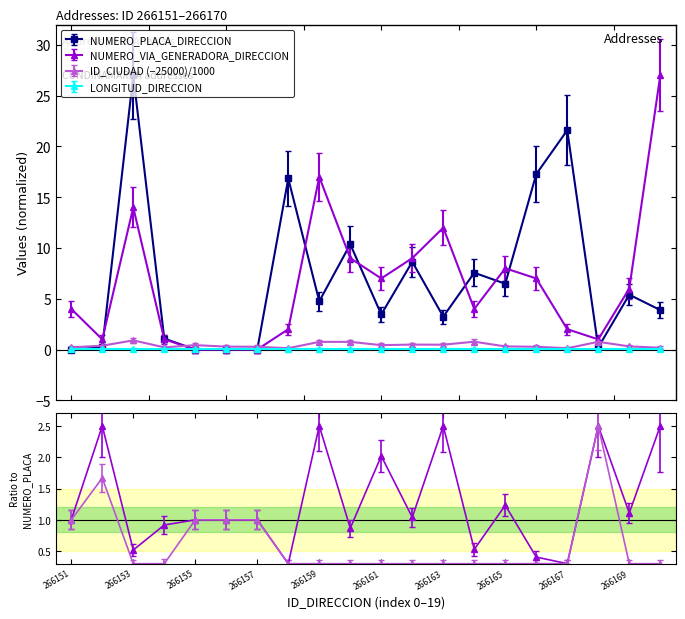

Between 266156 and 266157, which series saw the biggest shift?

ID_CIUDAD